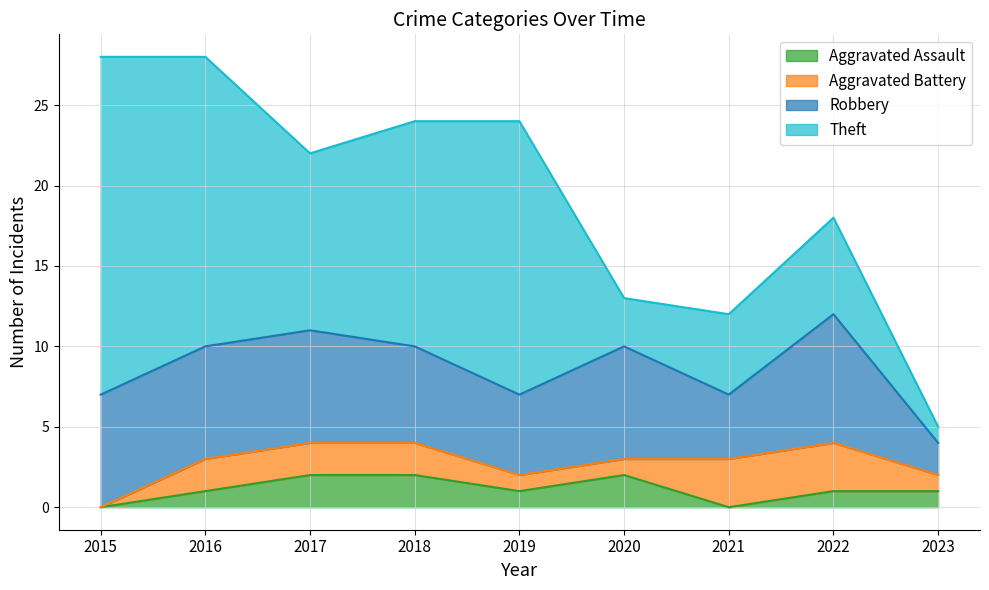

Read the Aggravated Battery value at 2017.

2